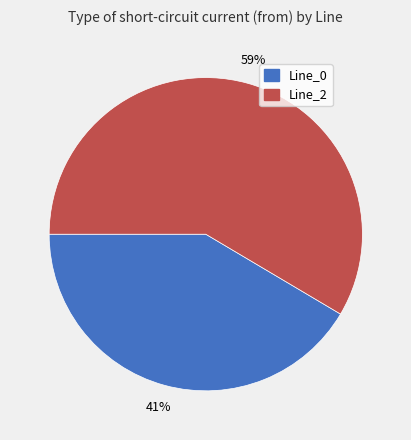

What is the majority slice?

Line_2